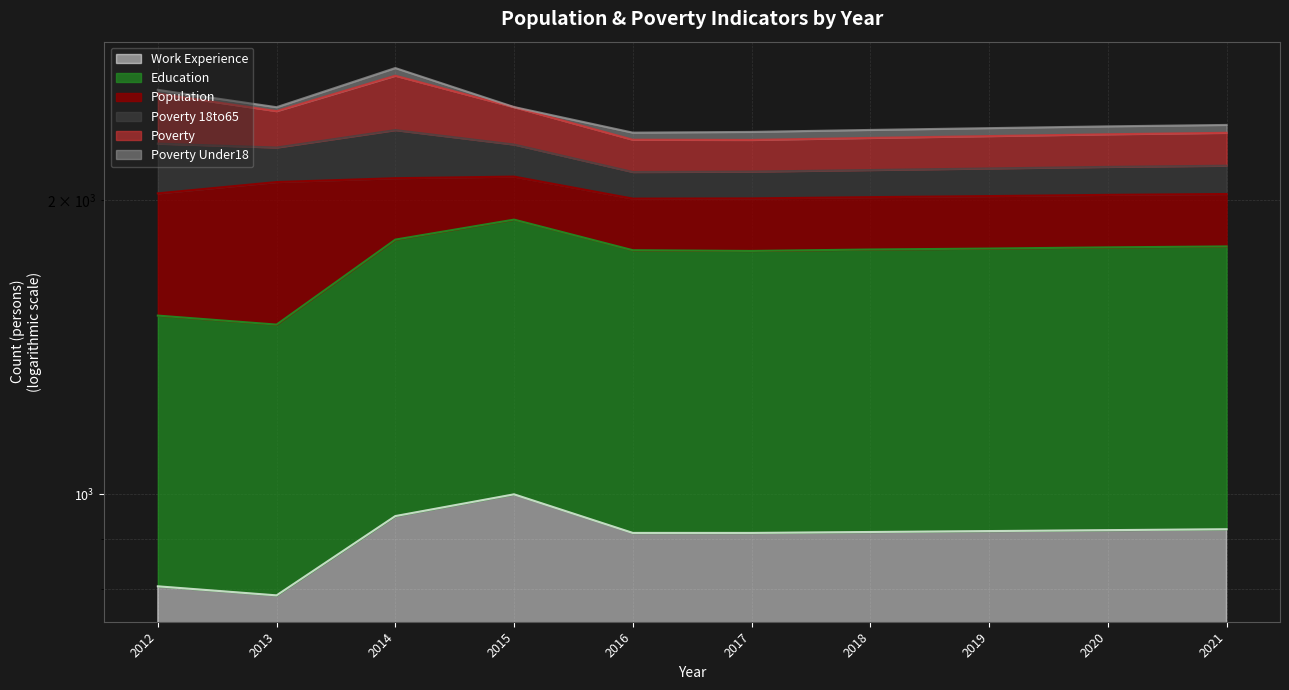

At which label does Work_Experience reach its minimum?

2013